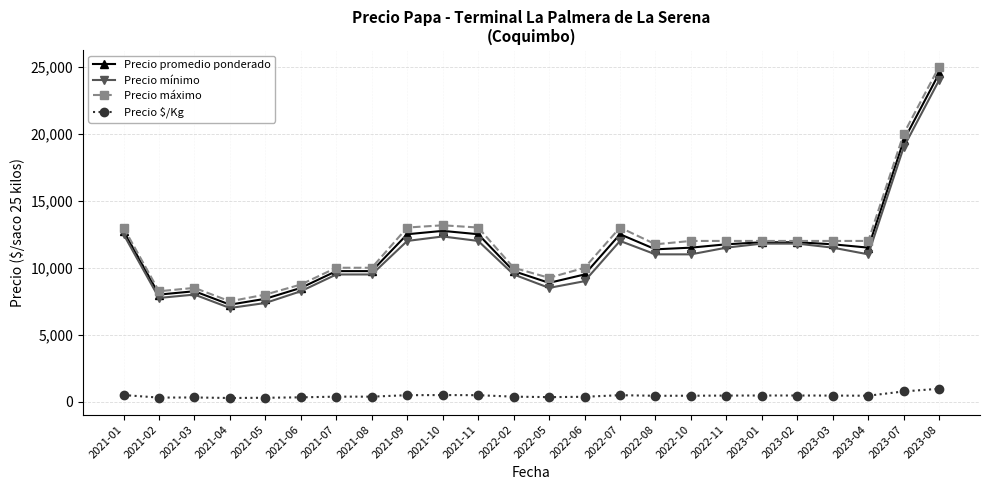

Which series has the widest spread of values?

Precio máximo